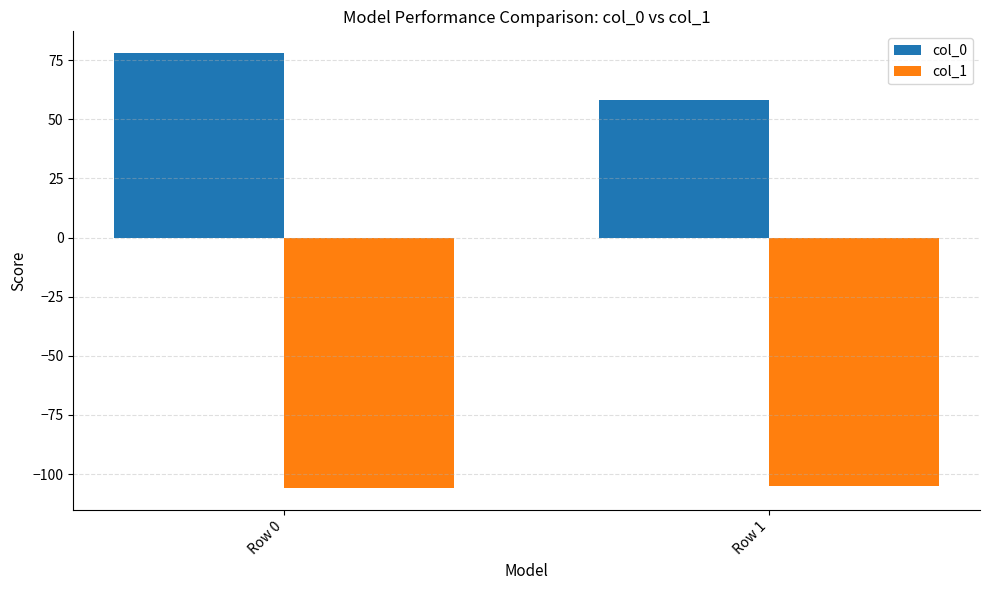

How many bars are there in each group?

2